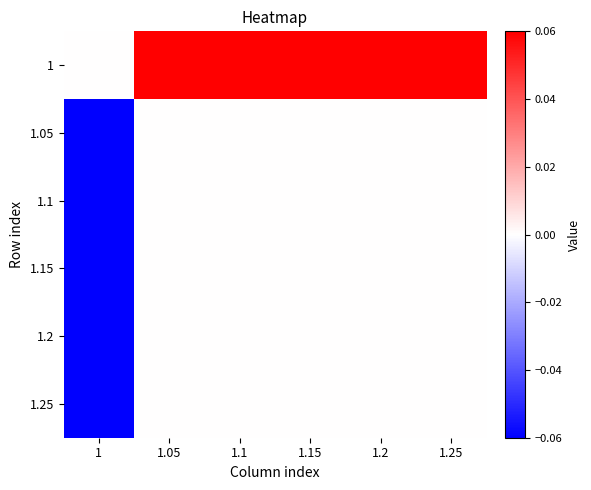

Which series has the widest spread of values?

1